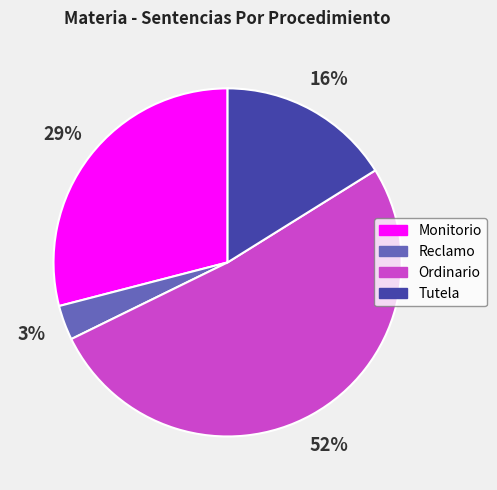

Is it true that Reclamo is 10% of the pie?

False